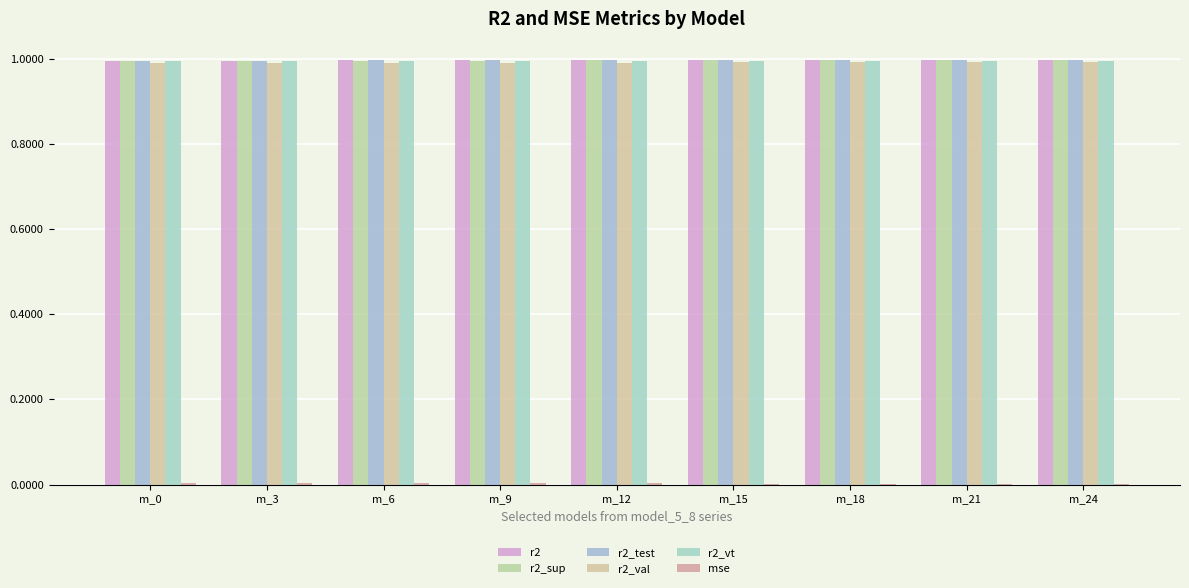

How many categories are shown in the chart?

9